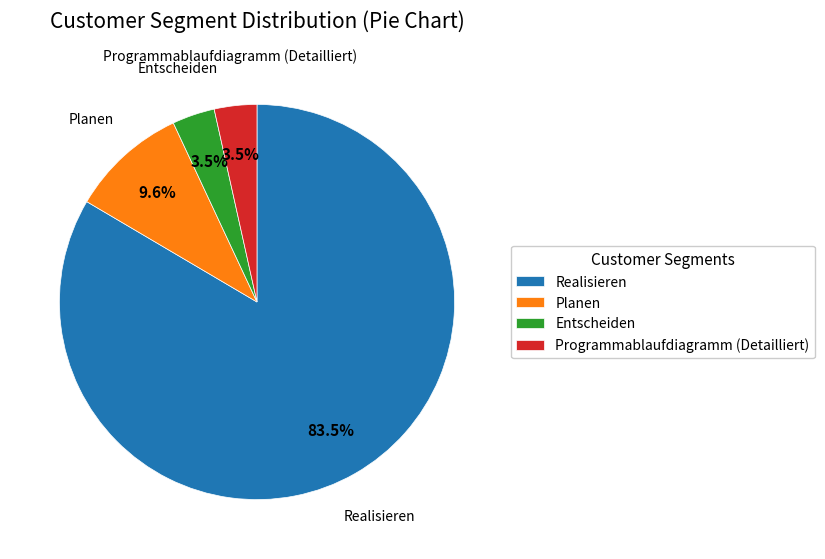

What percentage is NOT represented by Programmablaufdiagramm (Detailliert)?

96.5%